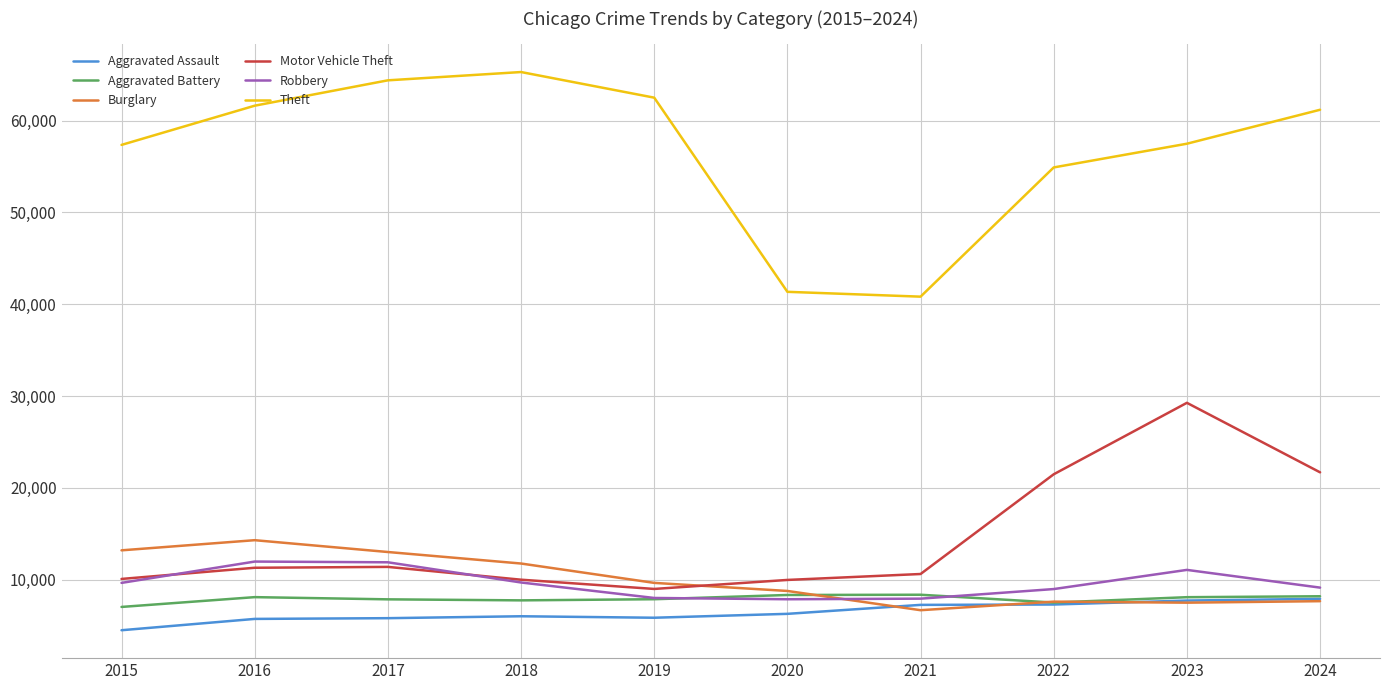

What is the difference between the highest and lowest values at 2017?

58593